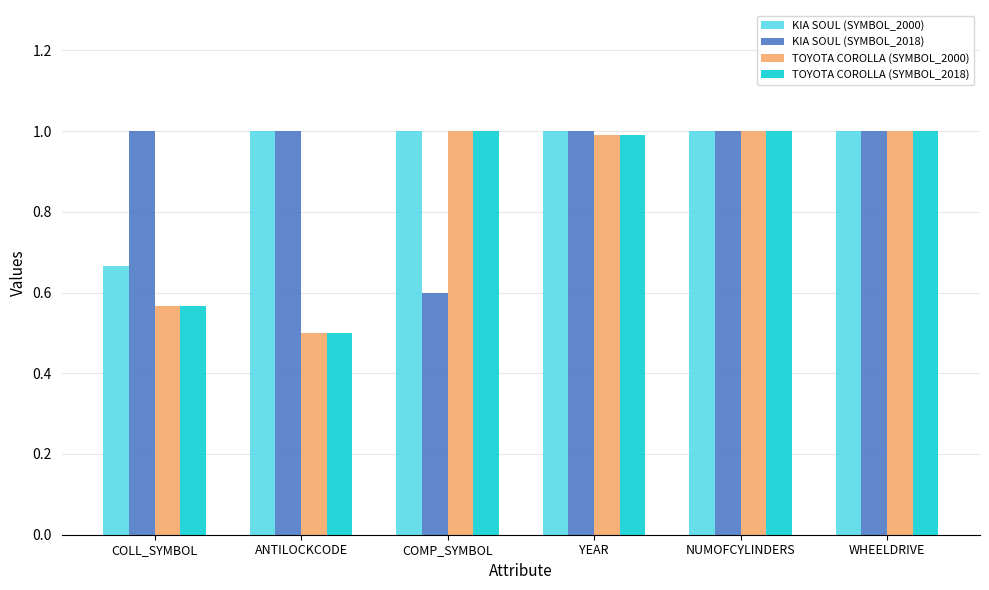

Count the number of categories in the chart.

6